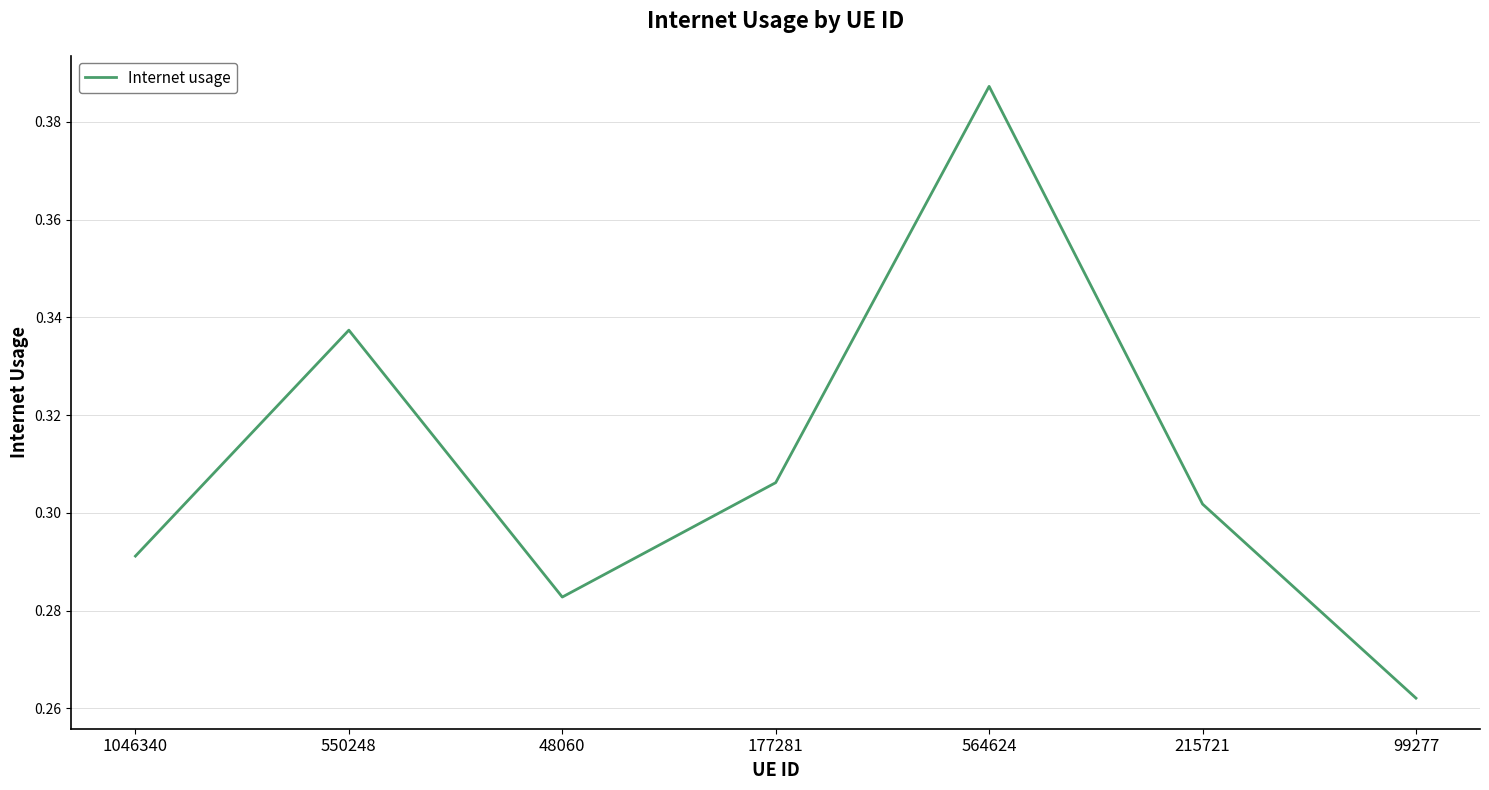

Which category has the lowest value across all series?

99277